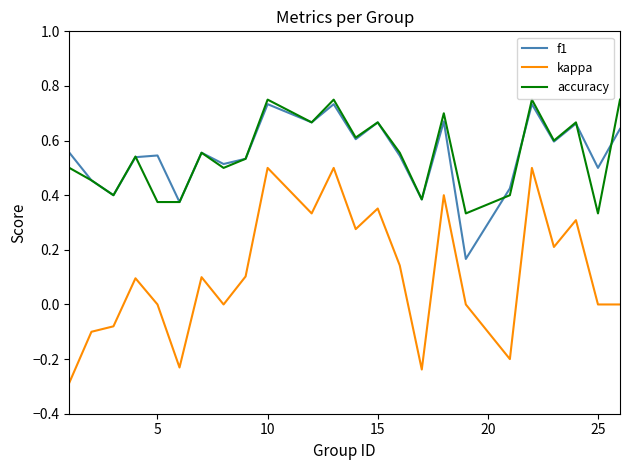

Which series has the largest range (max minus min)?

kappa